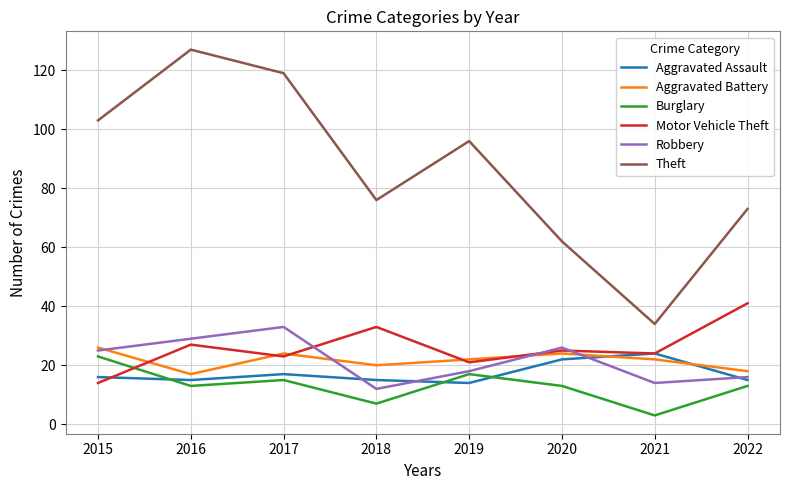

What is the lowest value of the Aggravated Battery series?

17